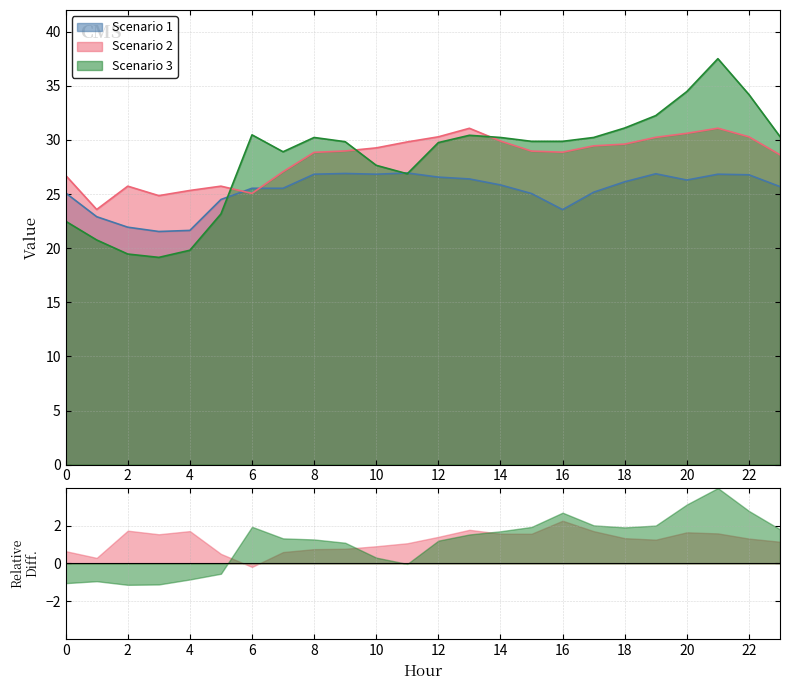

What is the total value across all series at 21?

95.4